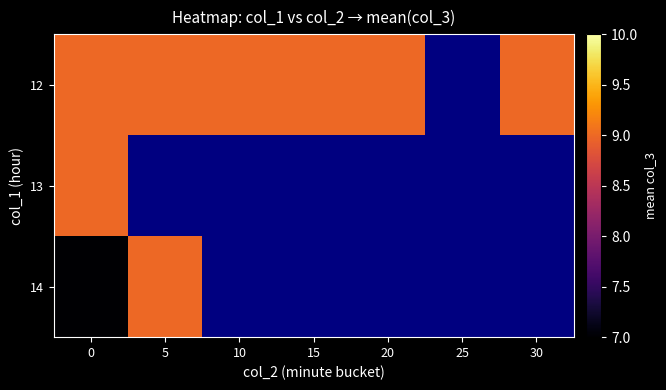

What is the greatest value displayed?

9.0